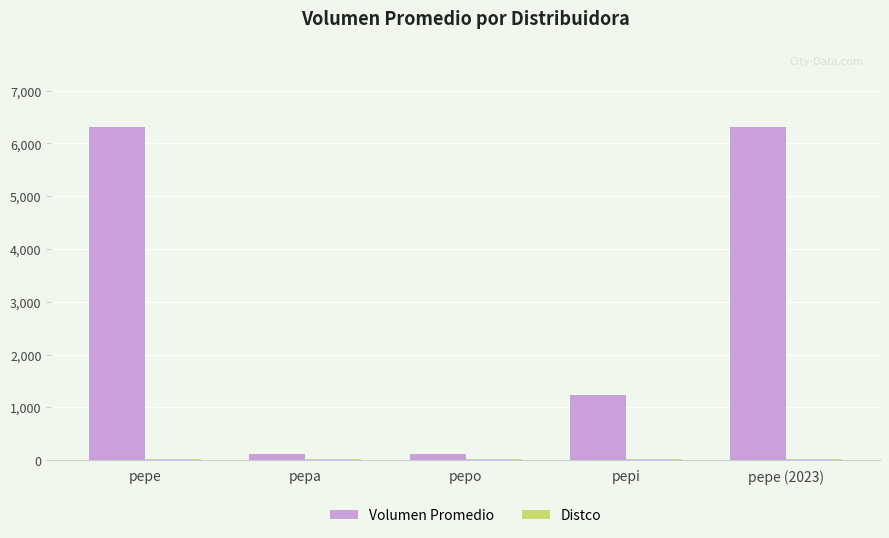

Between pepe and pepo, which series saw the biggest shift?

Volumen Promedio